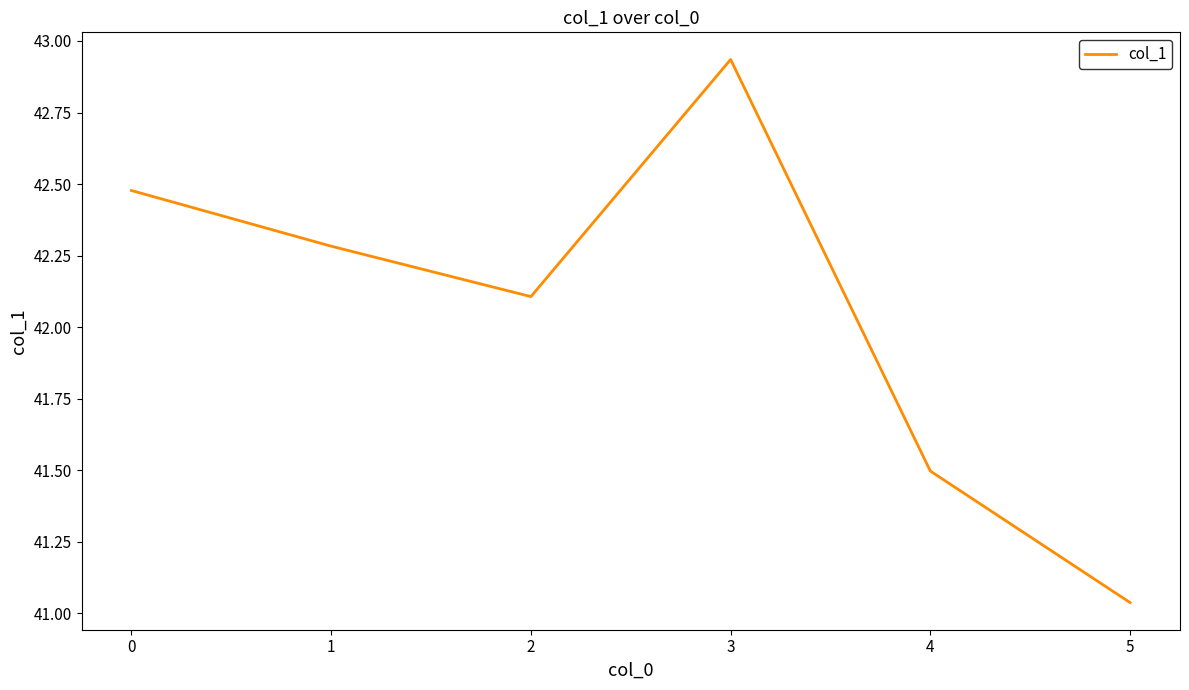

Which has a higher value, 3 or 2?

3